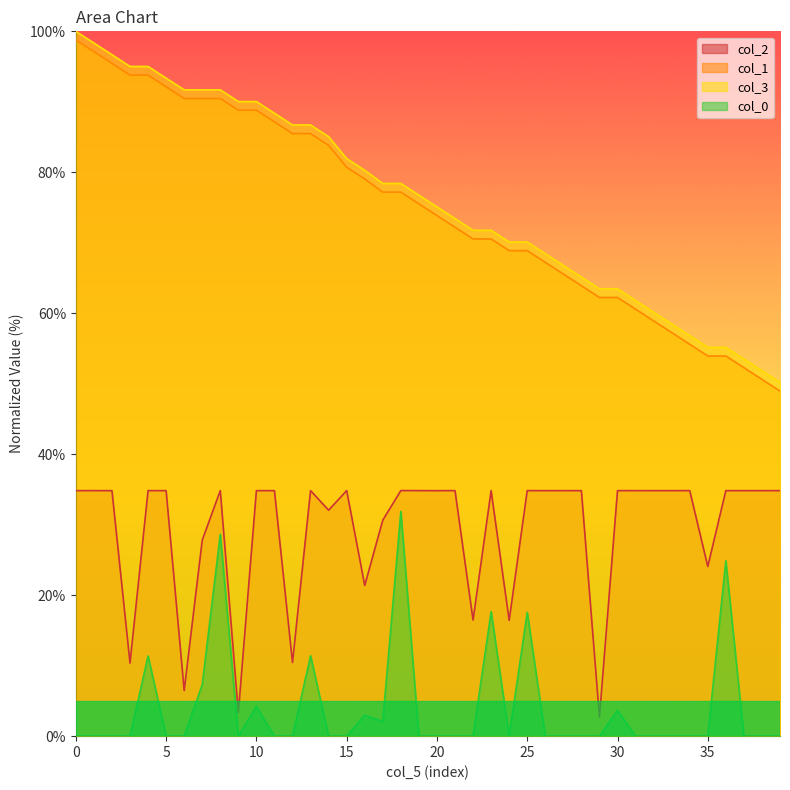

True or false: col_1 has a value of 52.3 at 37.

True